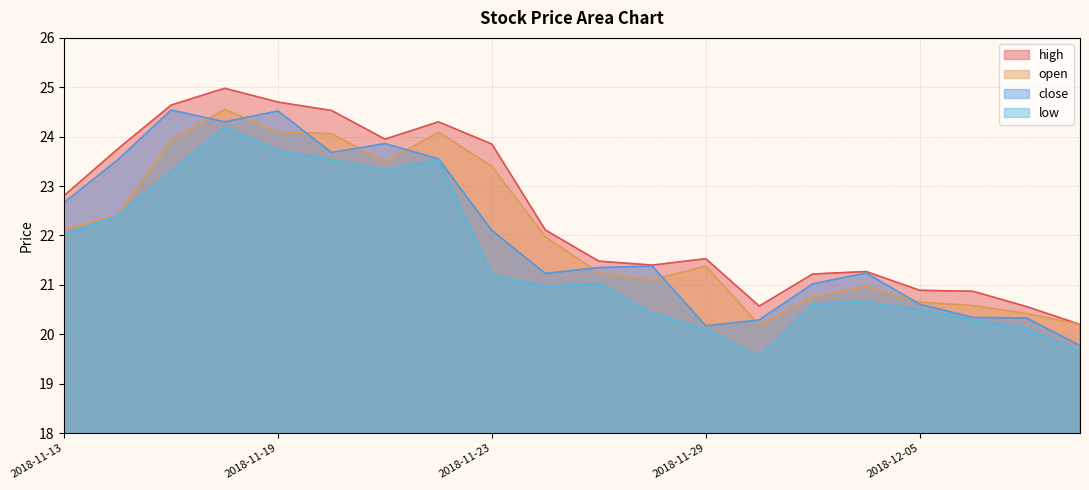

Between 2018-11-30 and 2018-12-03, which series saw the biggest shift?

low